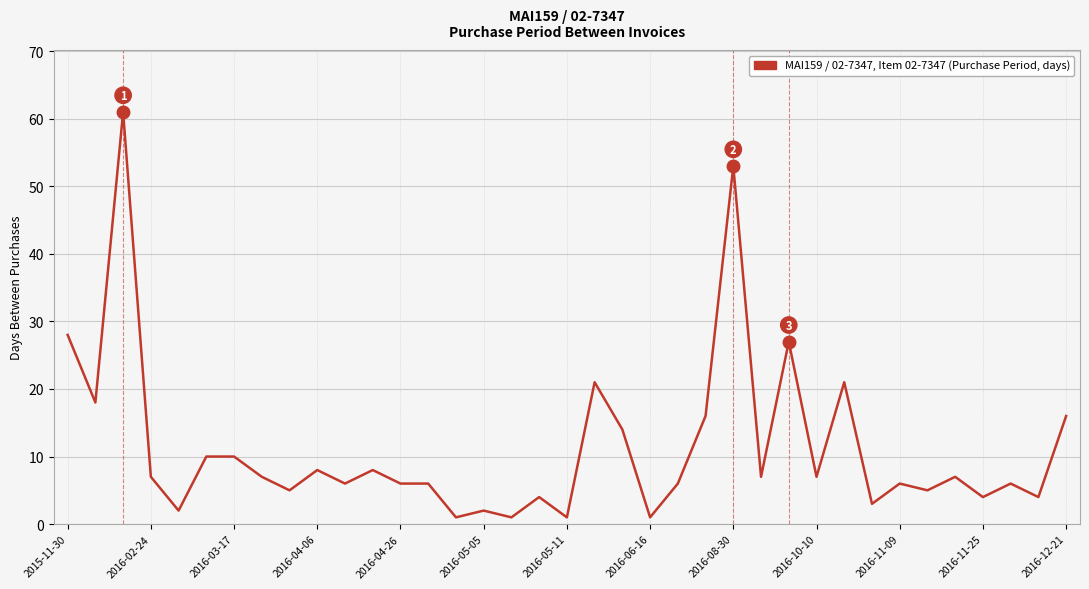

What is the greatest value displayed?

61